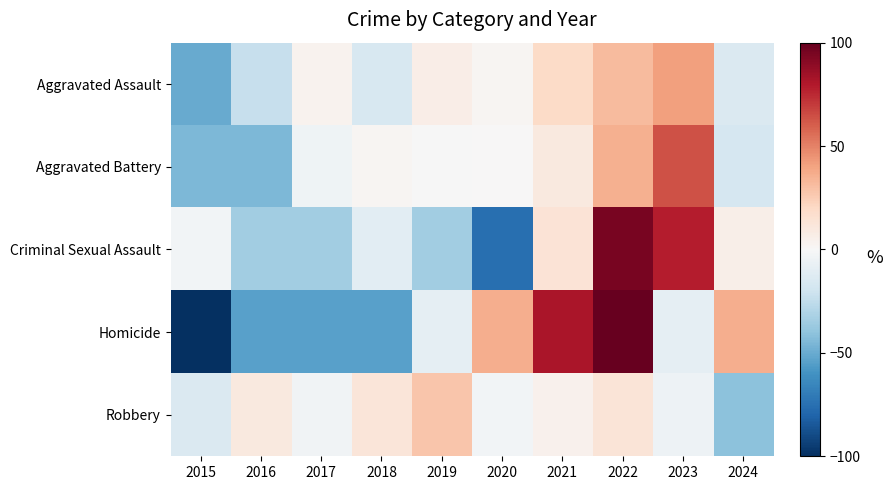

Reading left to right, what are all the values shown in this chart?

Aggravated Assault: 2015=-50.1	2016=-22.9	2017=3.1	2018=-16.4	2019=6.4	2020=2.1	2021=19.4	2022=31.4	2023=41.2	2024=-14.2
Aggravated Battery: 2015=-44.9	2016=-44.9	2017=-4.6	2018=2.1	2019=-0.6	2020=0.7	2021=9.5	2022=35.7	2023=63.9	2024=-16.7
Criminal Sexual Assault: 2015=-2.4	2016=-35.0	2017=-35.0	2018=-10.6	2019=-35.0	2020=-75.6	2021=13.8	2022=95.1	2023=78.9	2024=5.7
Homicide: 2015=-100.0	2016=-54.5	2017=-54.5	2018=-54.5	2019=-9.1	2020=36.4	2021=81.8	2022=127.3	2023=-9.1	2024=36.4
Robbery: 2015=-14.7	2016=10.1	2017=-3.7	2018=12.3	2019=27.6	2020=-2.8	2021=4.5	2022=12.5	2023=-5.0	2024=-40.8